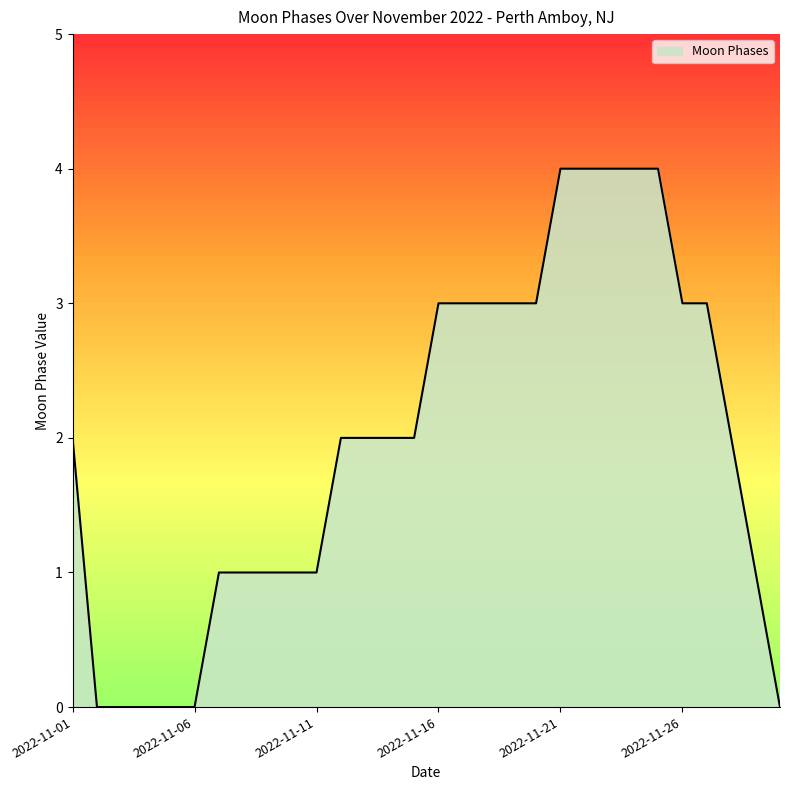

True or false: there are more than 1 points higher than both neighbors.

False